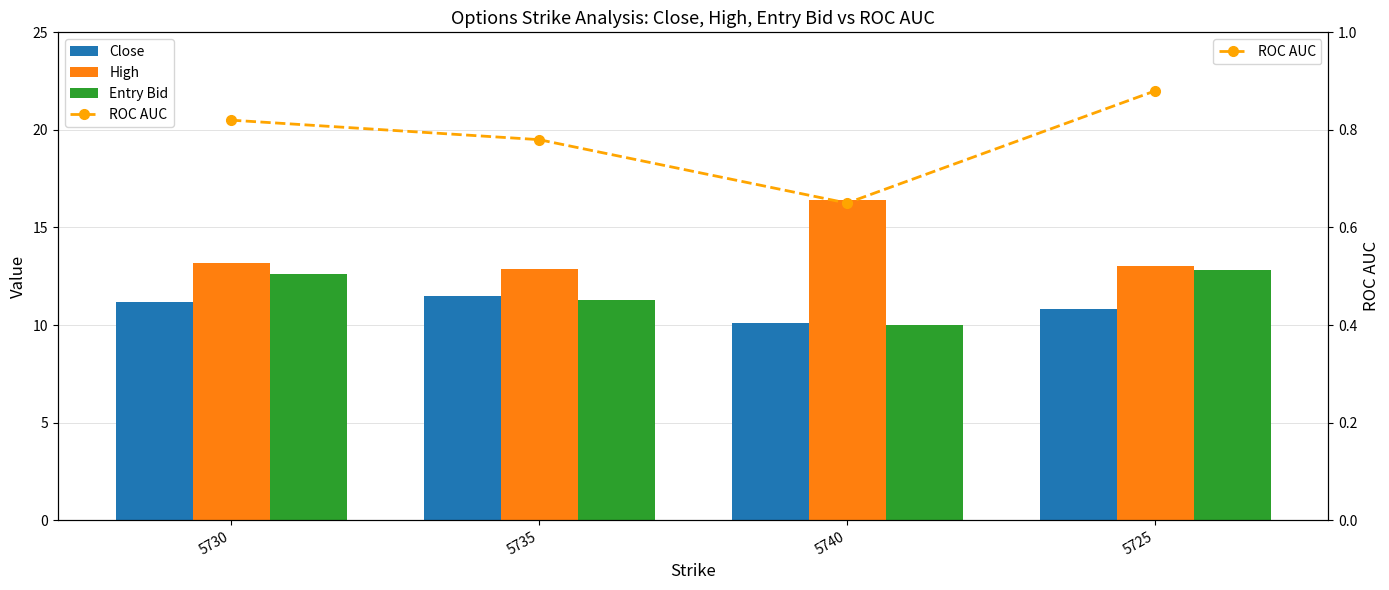

What is the value of the Entry Bid bar at the 2nd from the left?

11.3